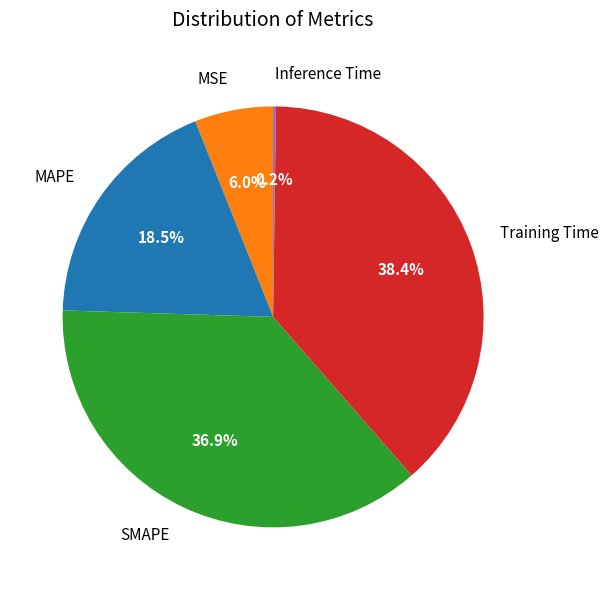

Combined, do SMAPE and MAPE account for over 50%?

Yes